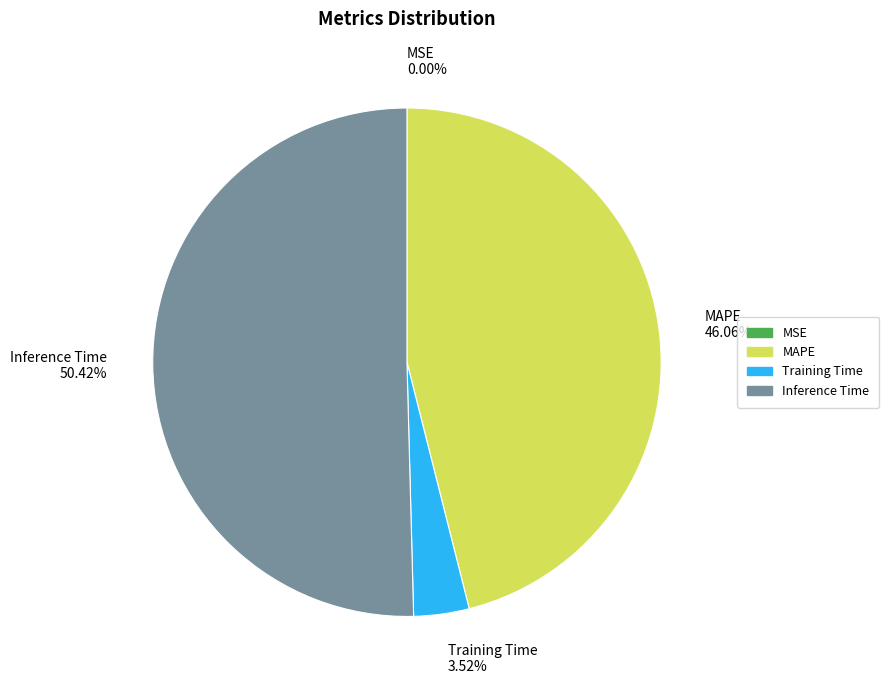

The MAPE slice represents 46% of the pie. True or false?

True